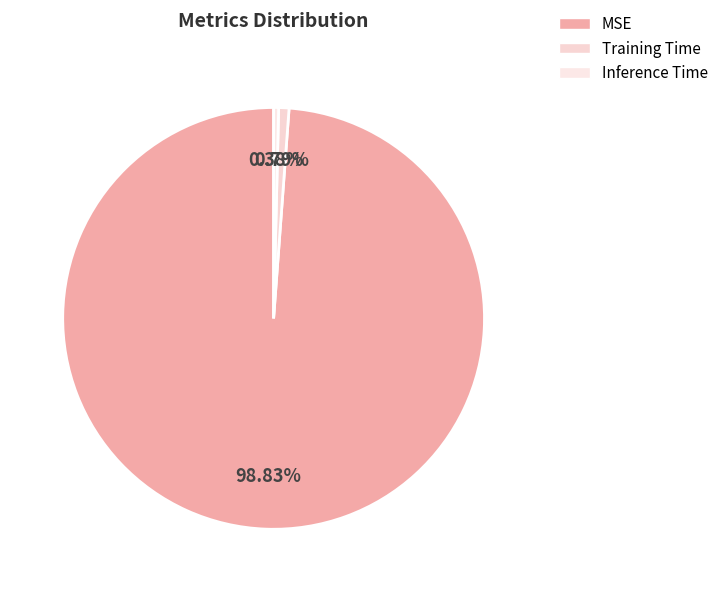

How much of the chart is everything except Inference Time?

99.6%